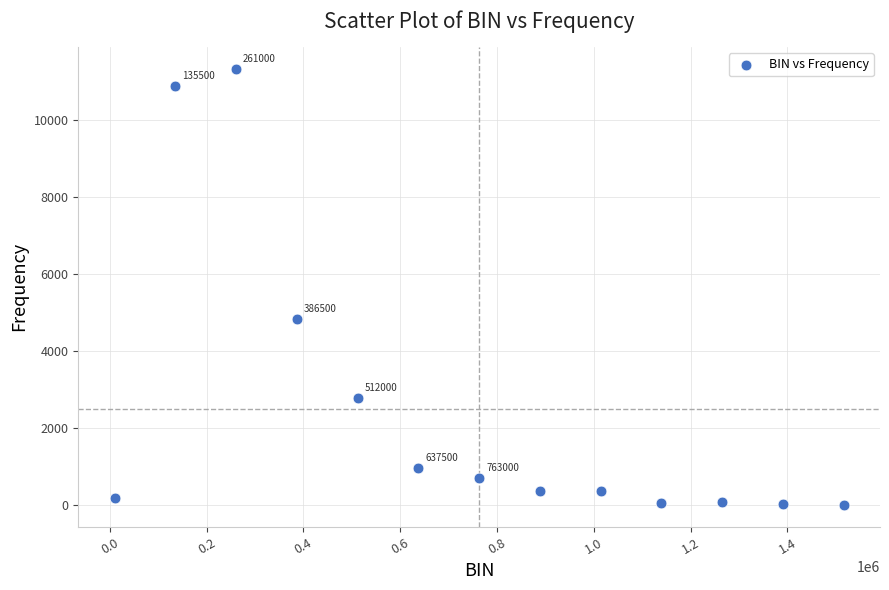

What is the range of Y values (max minus min)?

11327